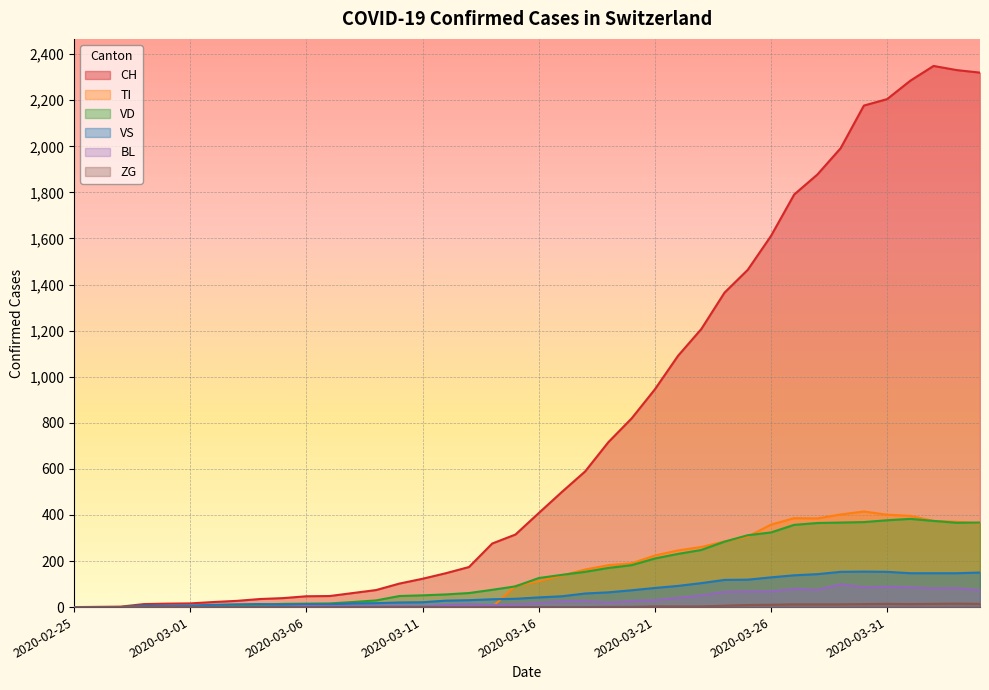

What is the approximate value of TI at 2020-03-18, to the nearest 5?

165